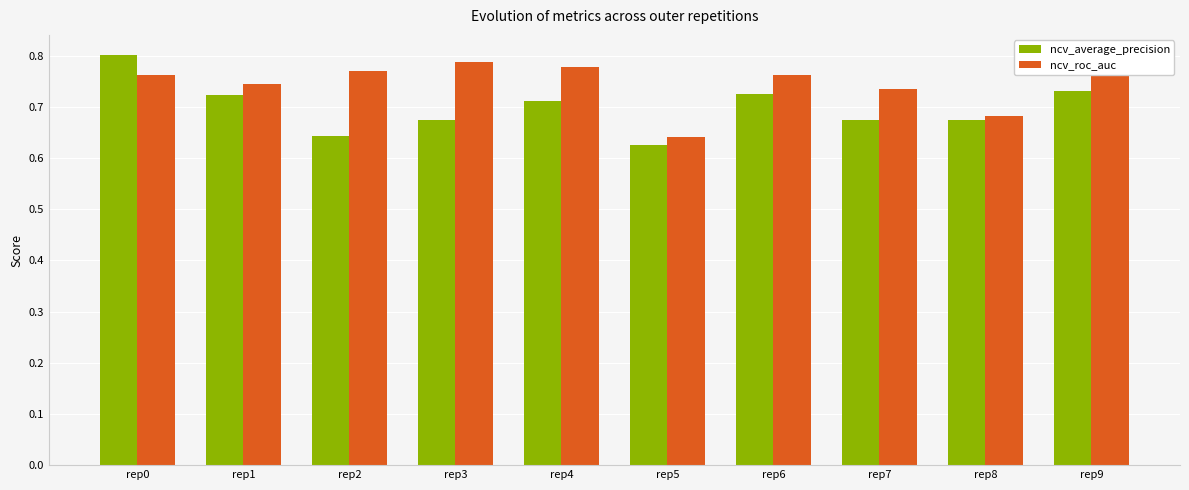

Is it true that ncv_average_precision equals 1.0 at rep1?

False